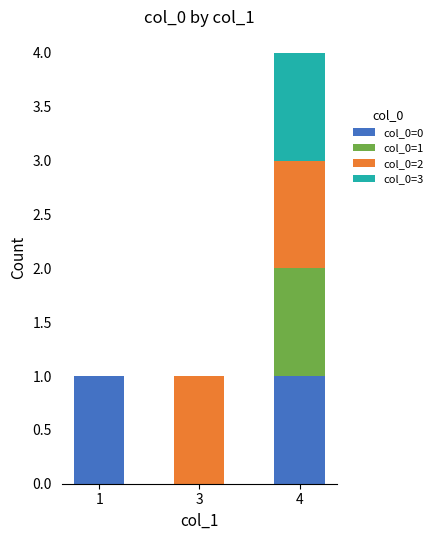

What is the total value across all series at 4?

4